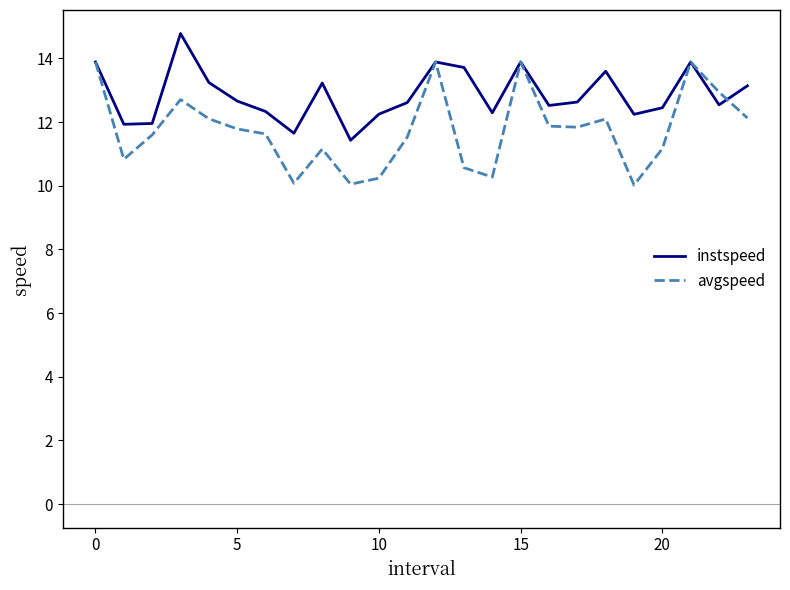

Which series has the widest spread of values?

avgspeed